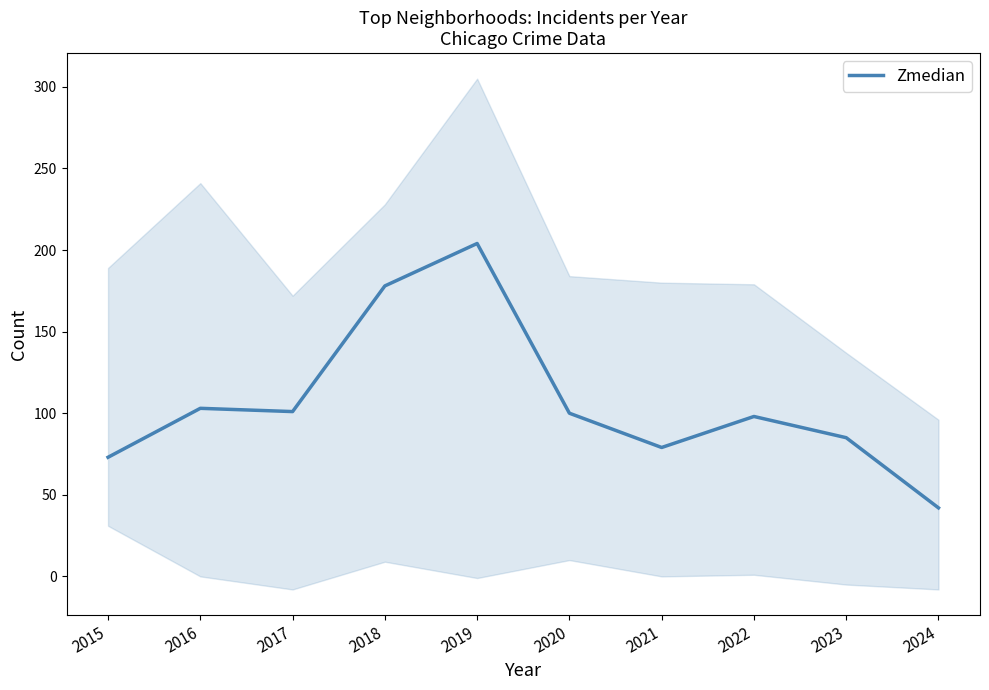

How many lines are shown in the chart?

1